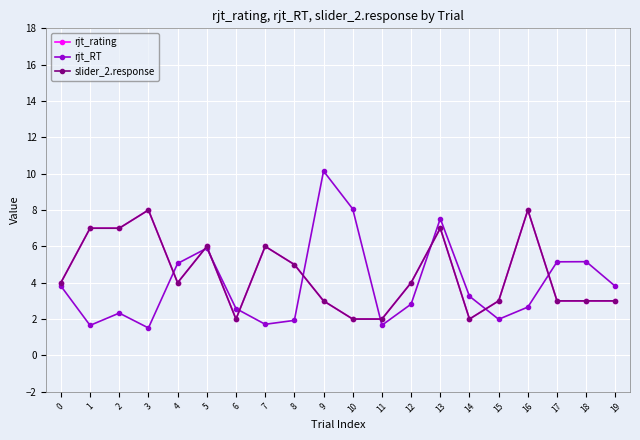

The value of slider_2.response at 16 is 8.0. True or false?

True